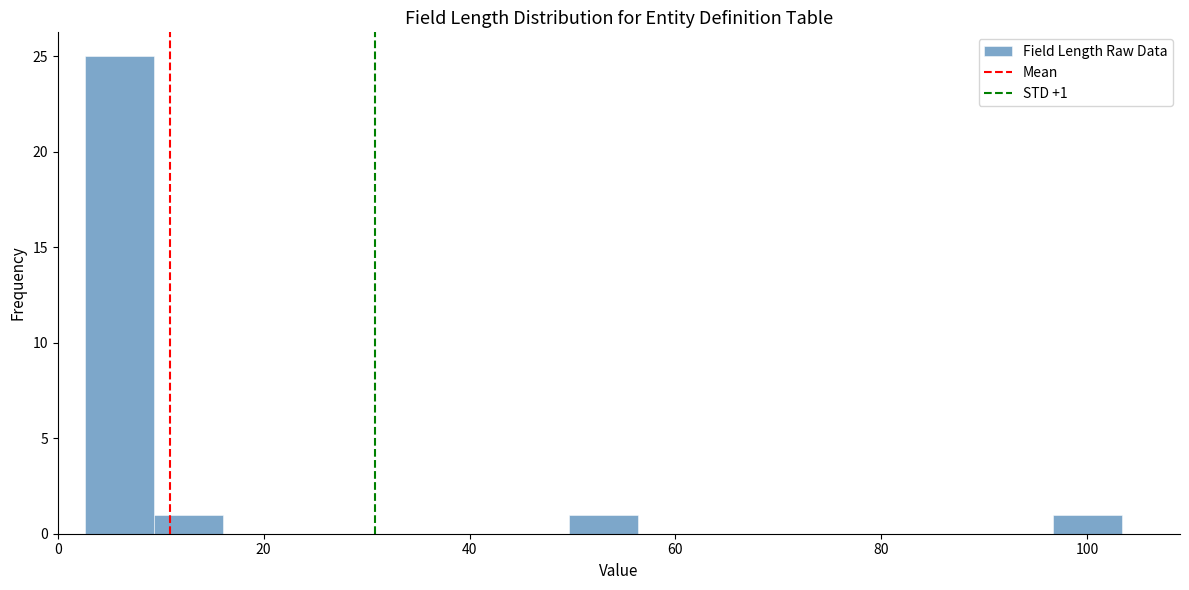

Around what value on the x-axis is the tallest bar? Give the approximate position of its centre, as read against the axis.

6